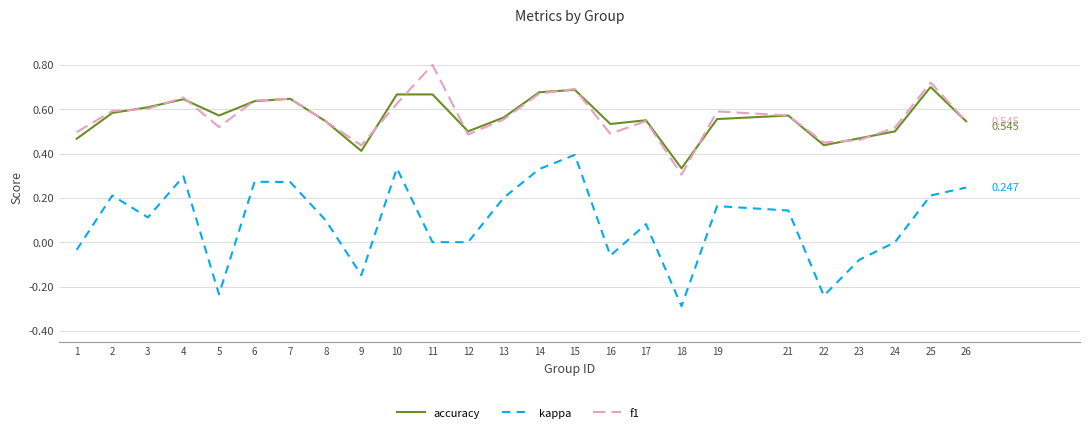

Between 1 and 18, which series saw the biggest shift?

kappa